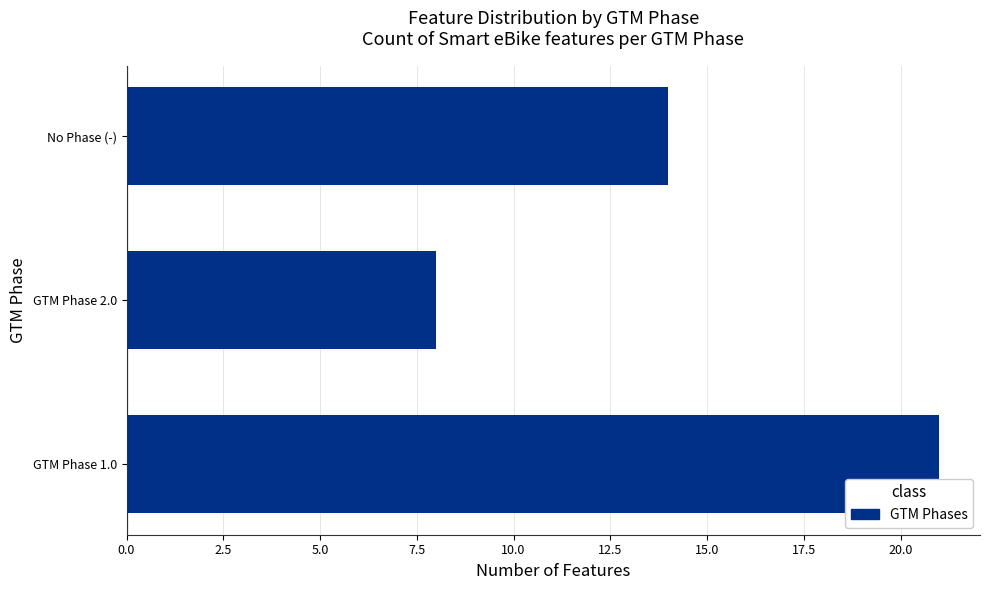

Rank the categories by value from highest to lowest.

GTM Phase 1.0, No Phase (-), GTM Phase 2.0